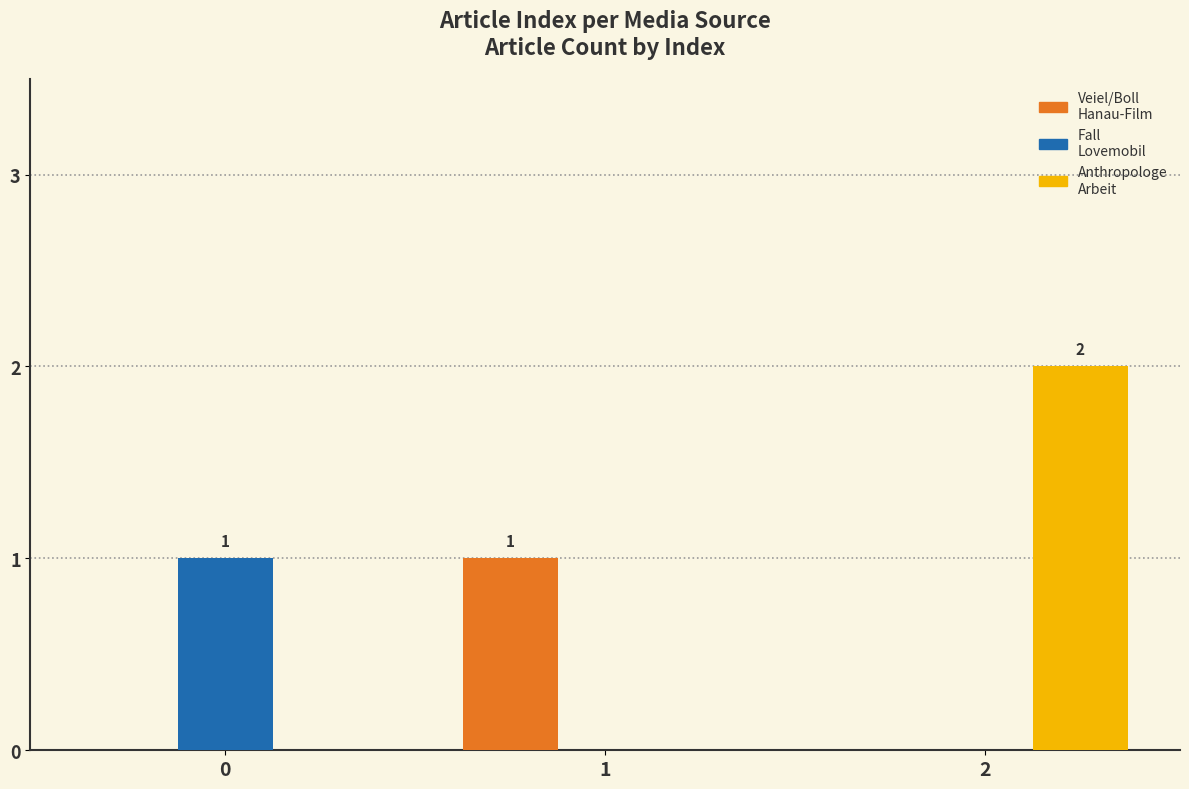

Count the number of categories in the chart.

3